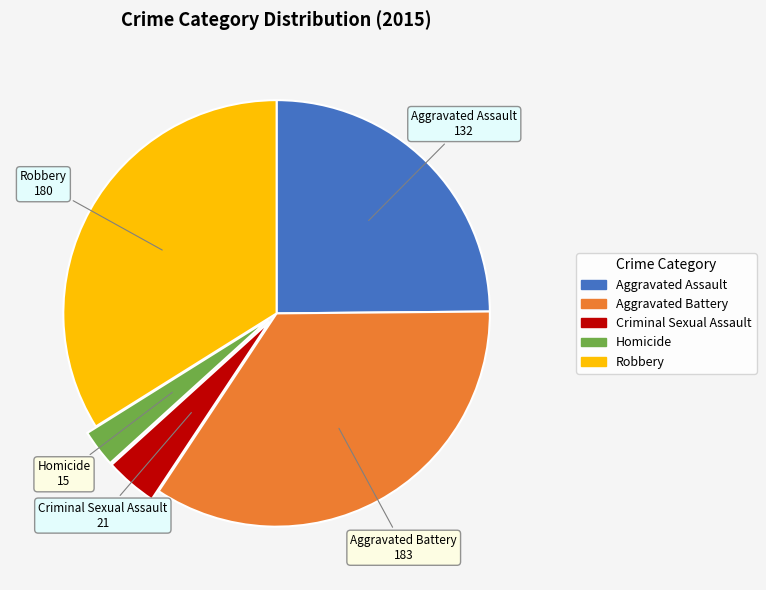

Is it true that Homicide is 3% of the pie?

True